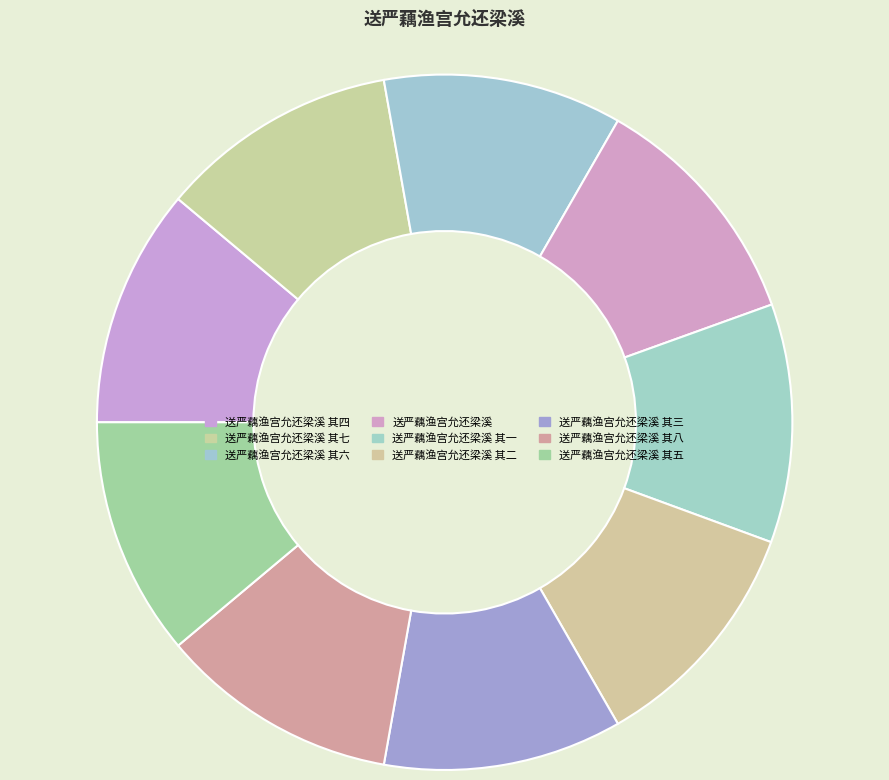

What is the largest slice in the pie chart?

送严藕渔宫允还梁溪